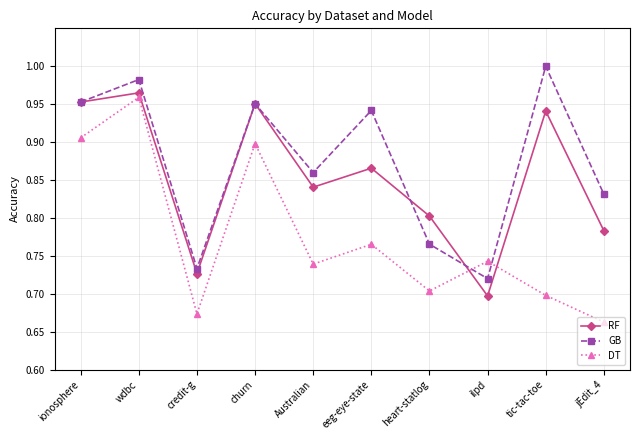

What is the difference between the RF values at heart-statlog and ilpd?

0.1